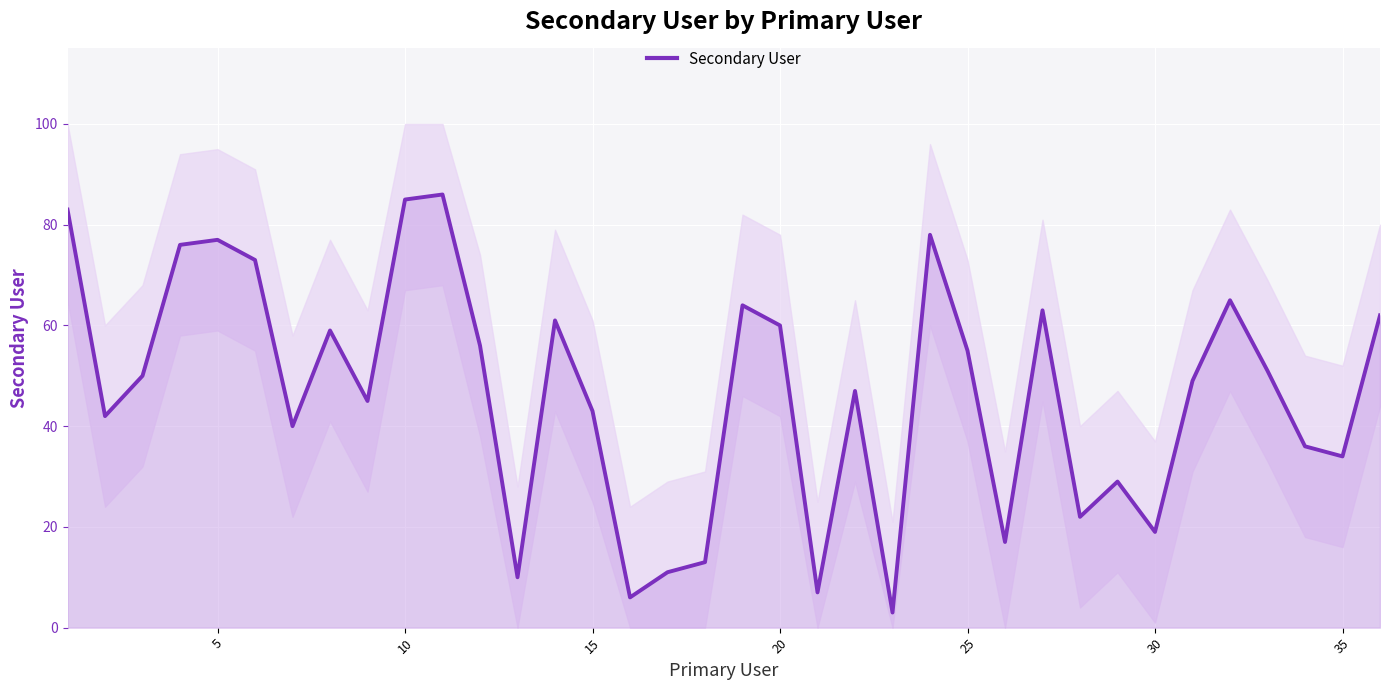

How many data points does each series have?

36